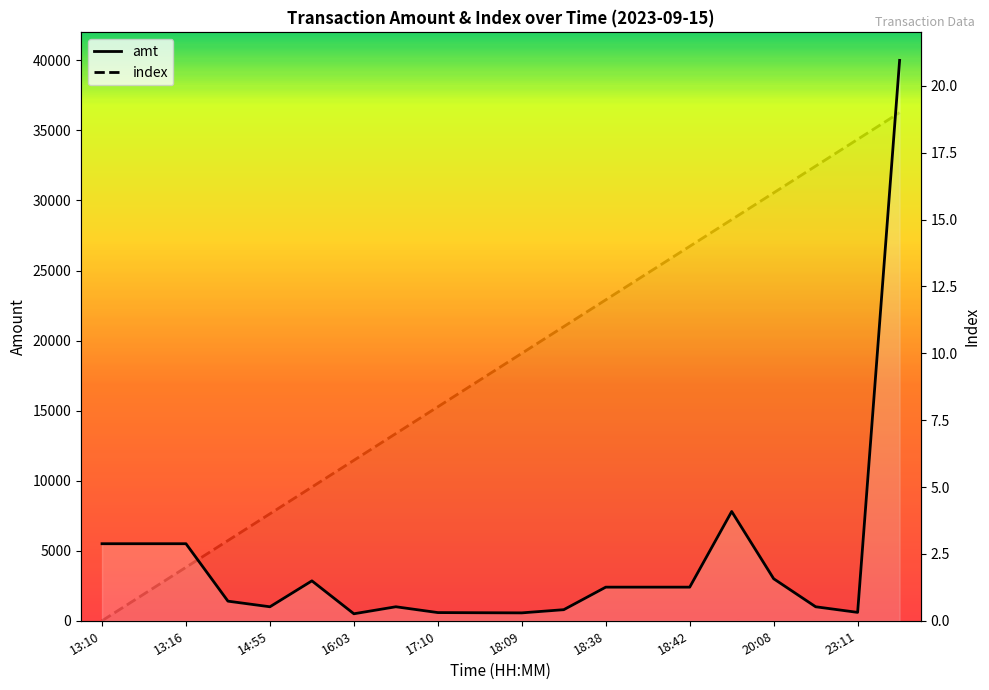

Which category has the lowest value in the index series?

13:10